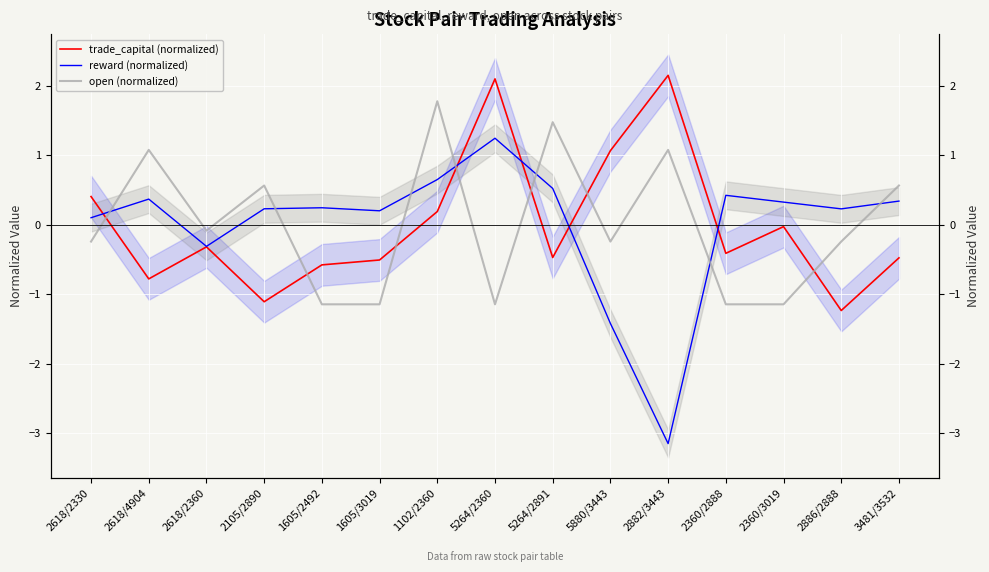

What is the minimum value for open (normalized)?

-1.1